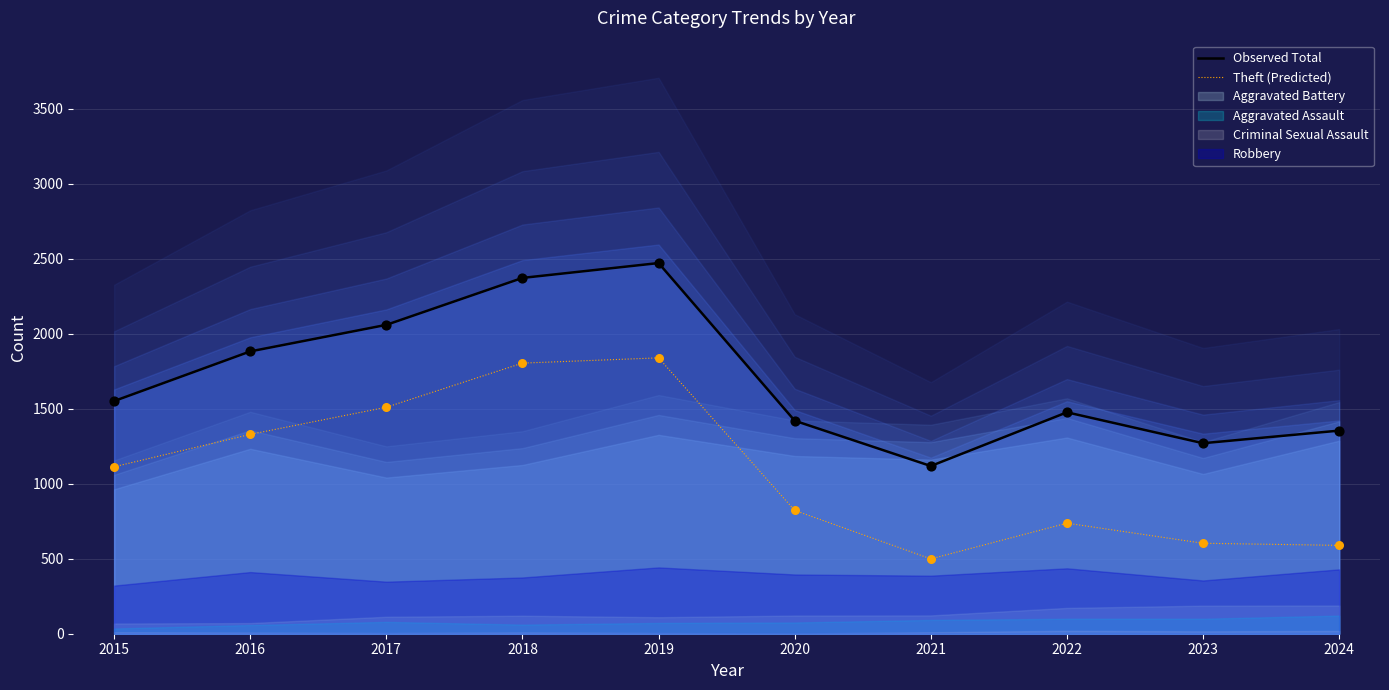

Which series contains the lowest Y value?

Theft (Predicted)